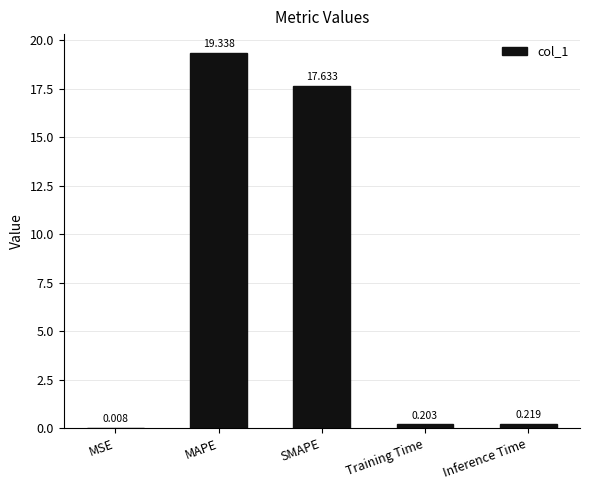

How many categories are shown in the chart?

5